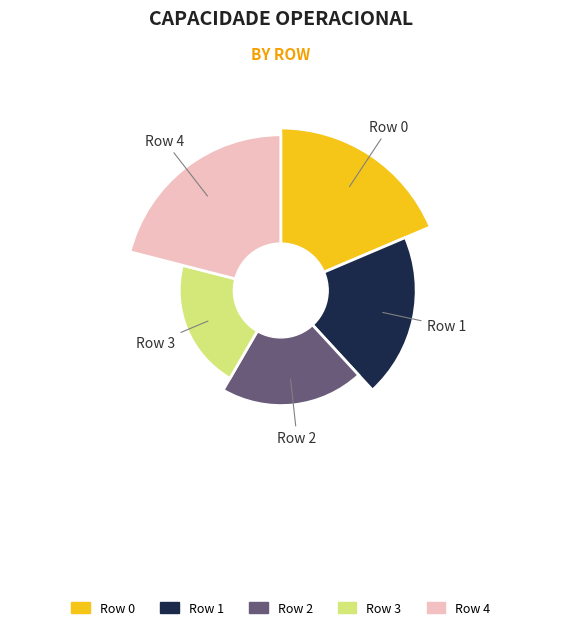

Do Row 11 and Row 2 together represent more than half of the pie?

No